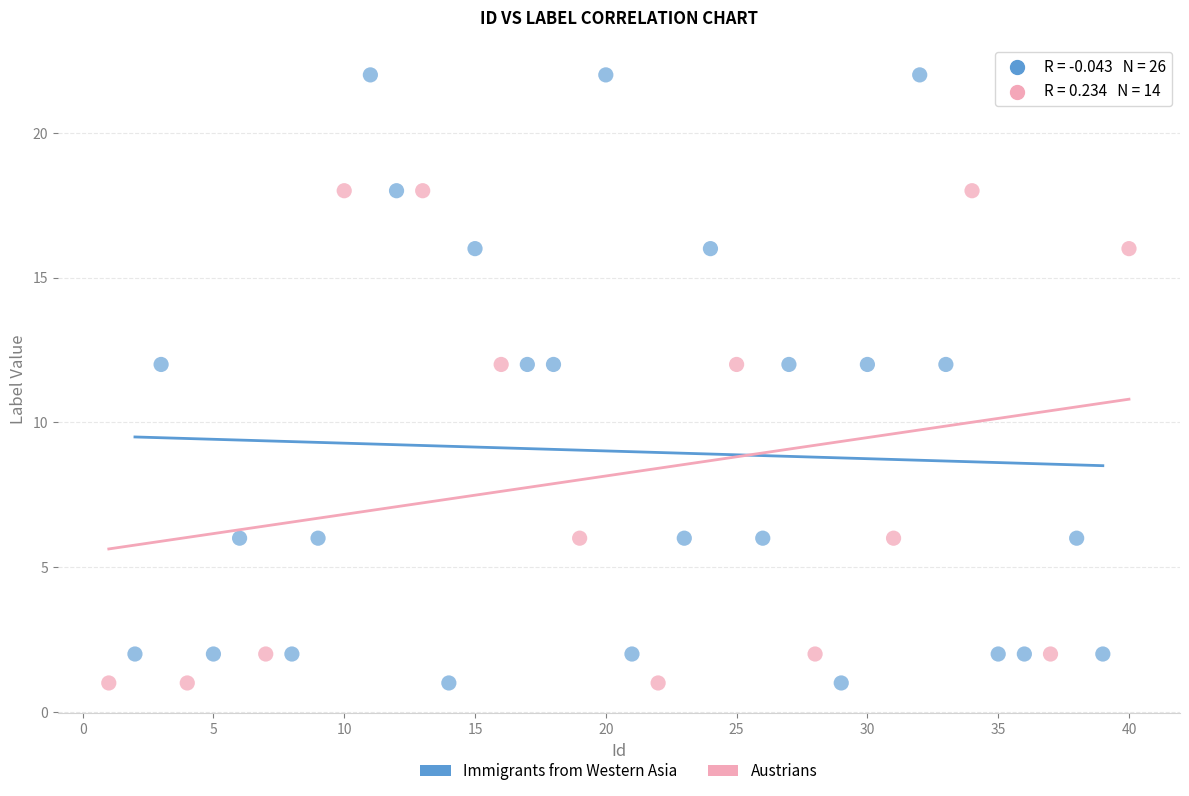

Which series contains the highest Y value?

Immigrants from Western Asia